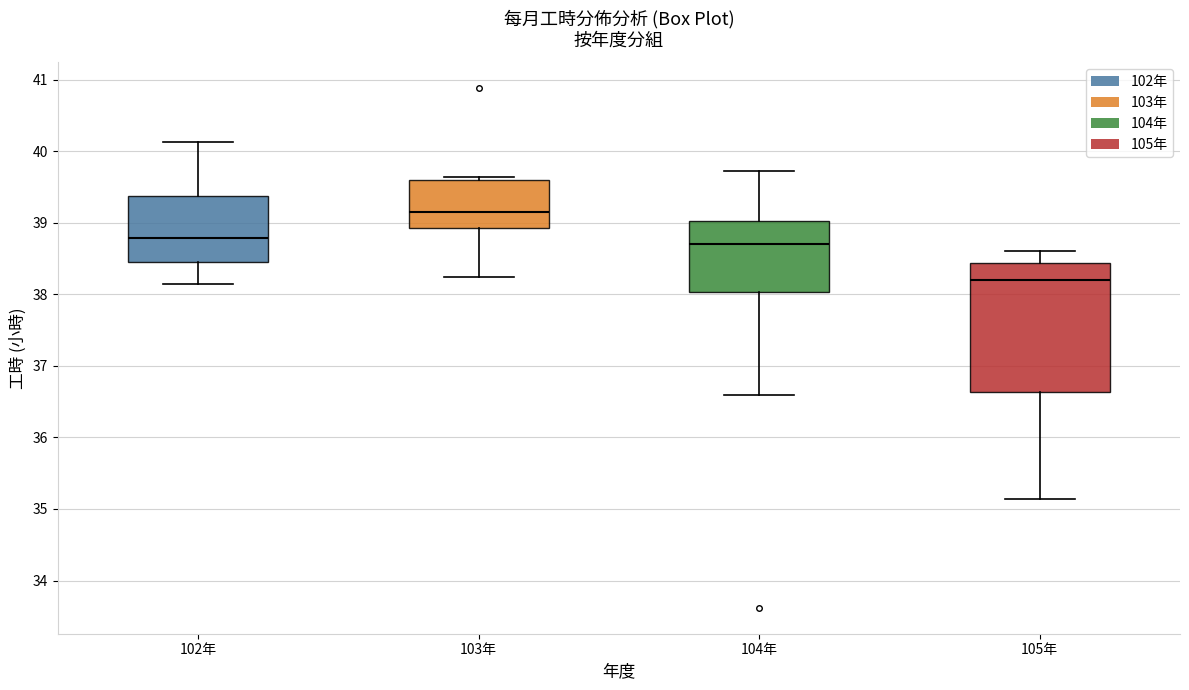

Where does the median line of the box for 103年 sit on the y-axis? The values are not printed on the chart, so give them approximately, as read against the axis.

39.2